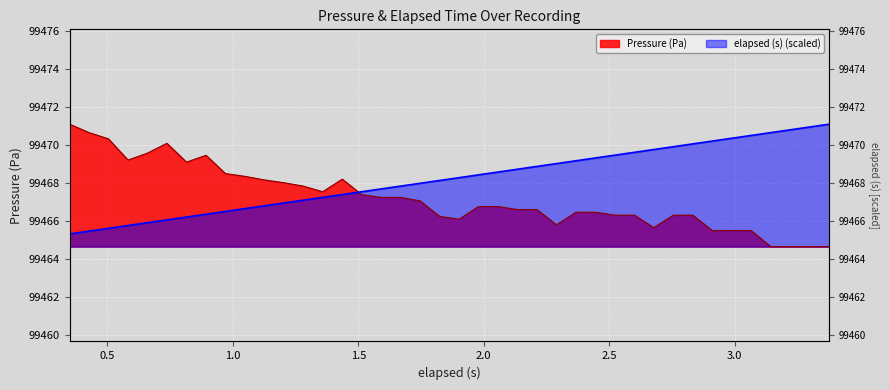

What is the approximate value of Pressure (Pa) at 2.989?

99465.5